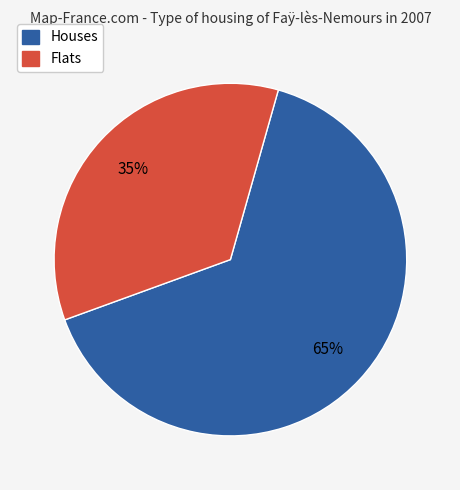

To the nearest percent, what is the difference between the largest and smallest slice percentages?

30%